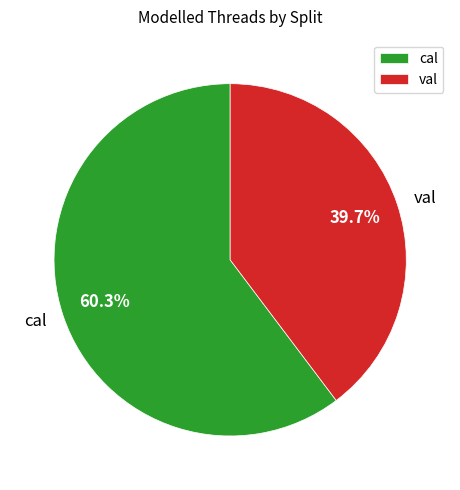

Which slice represents more than half of the pie?

cal